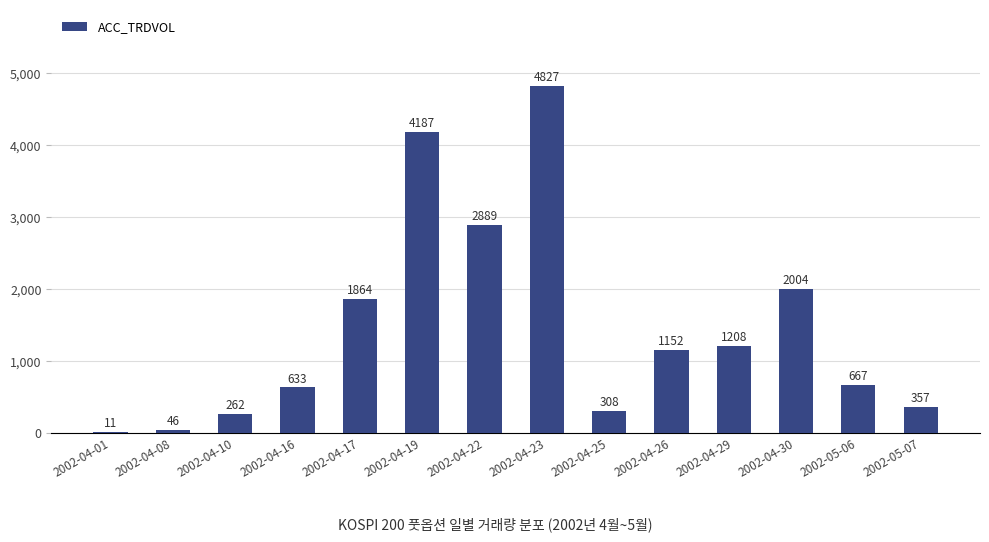

What is the maximum value shown in the chart?

4827